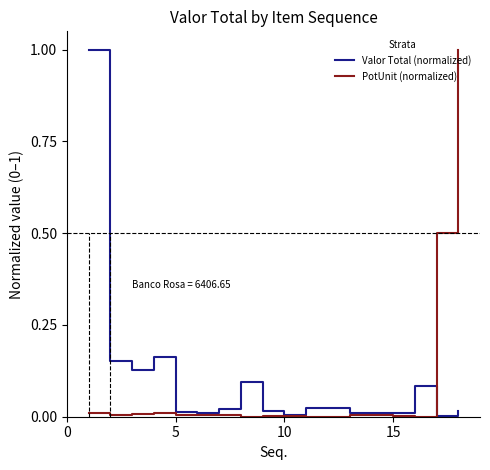

The PotUnit (normalized) series shows 0.0 at 15. True or false?

True